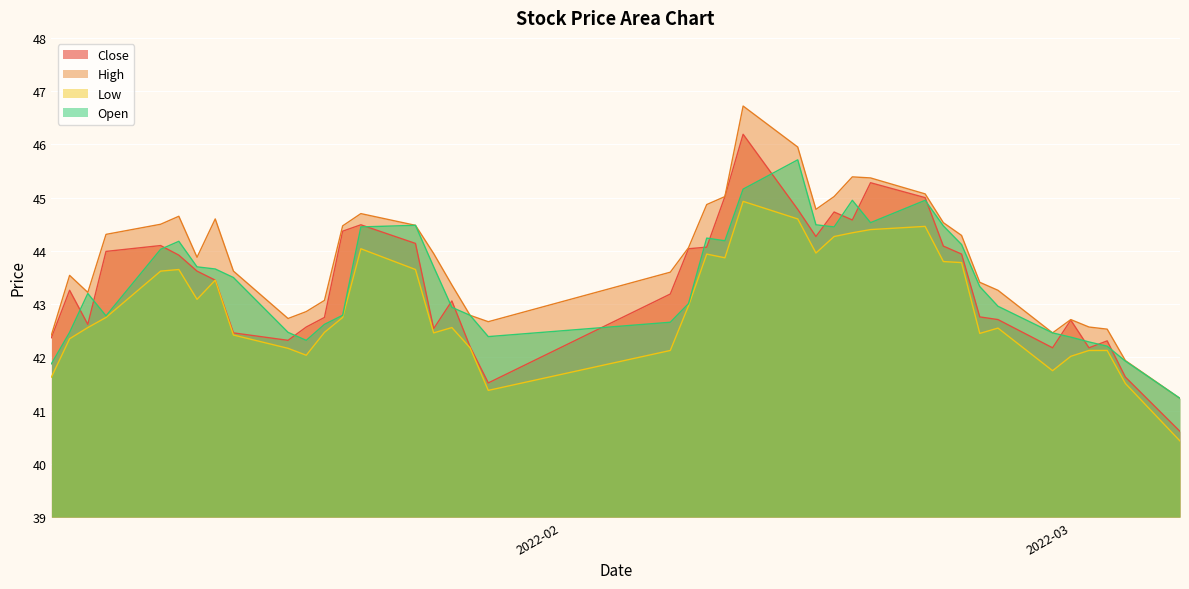

At 2022-01-06, list the series in order from largest to smallest.

high, open, close, low